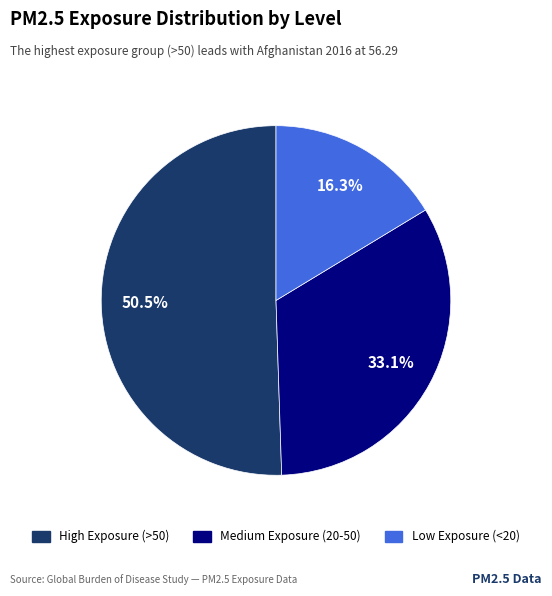

Is there a majority slice in this chart?

Yes